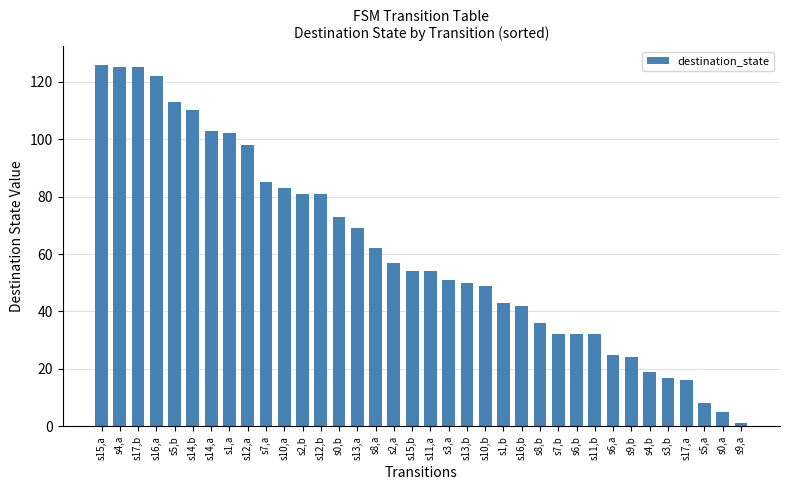

Is it true that the value at s0,b is 73?

True